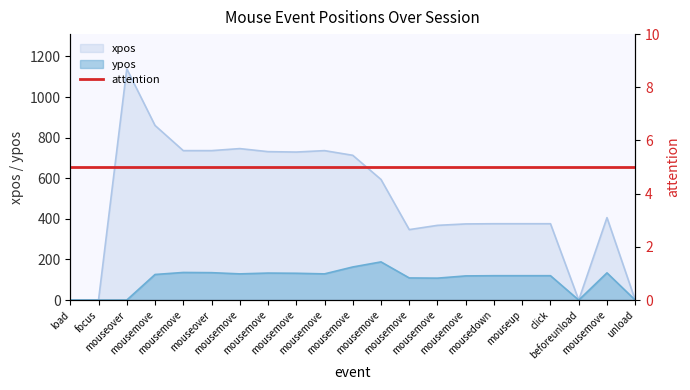

At which label is xpos closest to 569?

mousemove